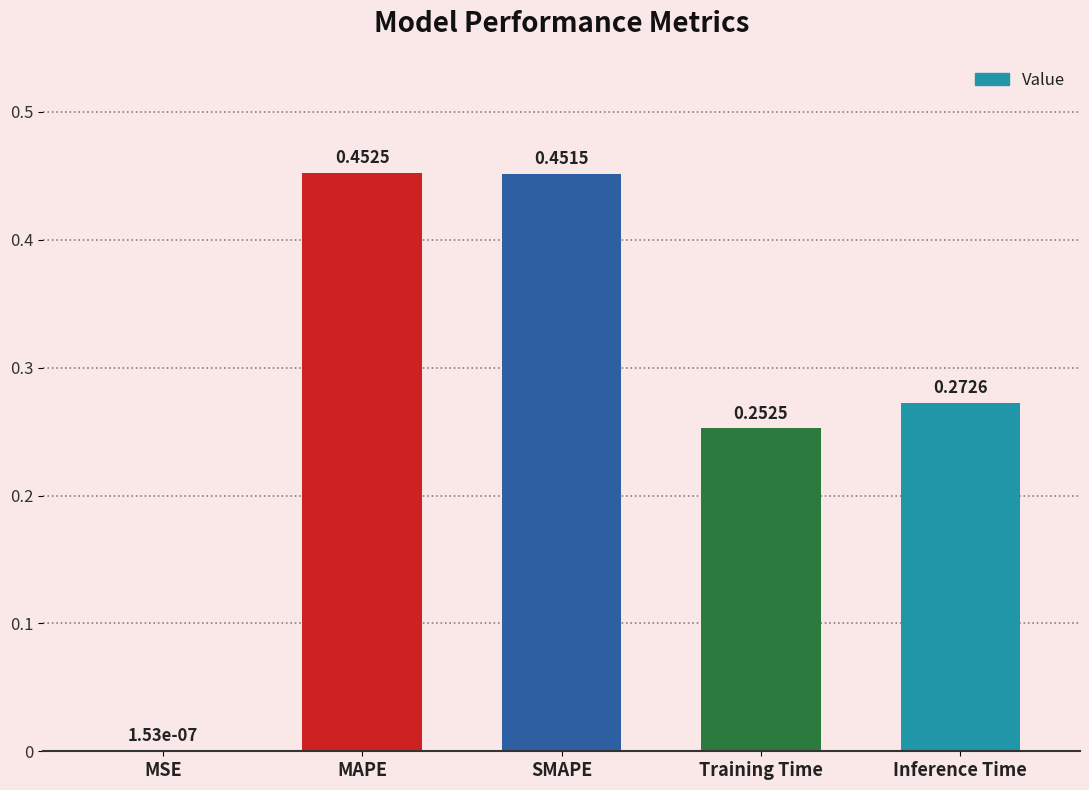

What is the sum of all values?

1.4